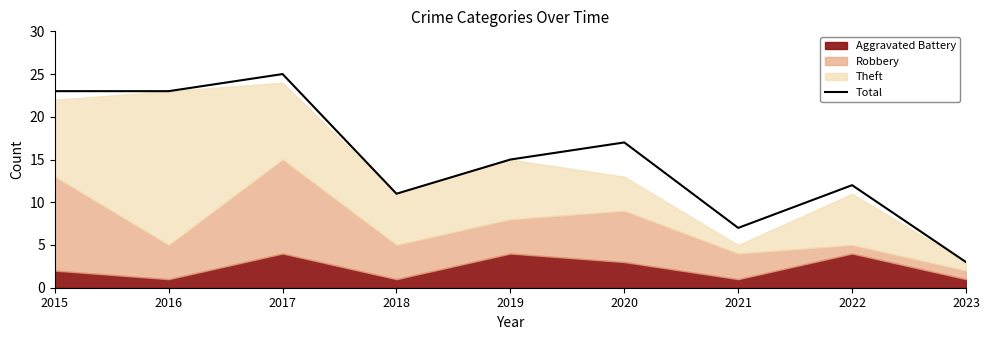

Is it true that the value at 2022 is 21?

False